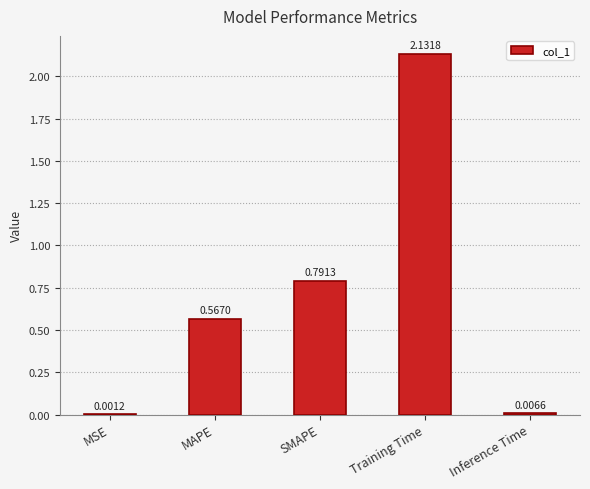

Where is the data nearest to the value 1?

SMAPE